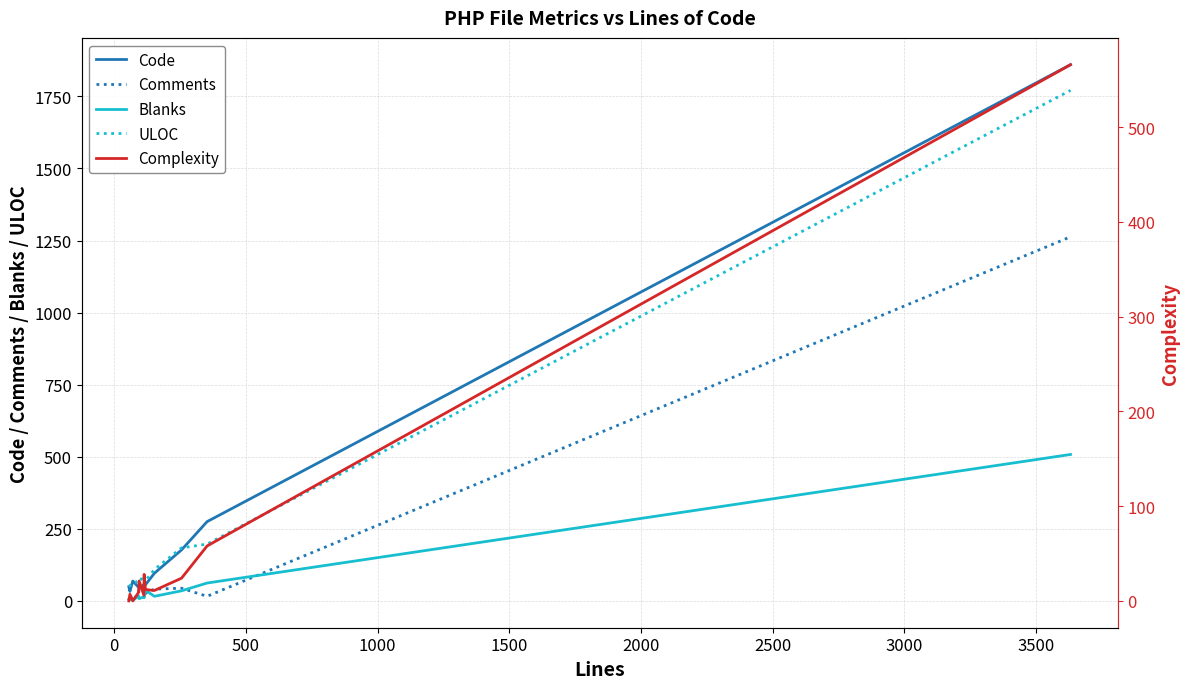

What is the maximum value for Comments?

1263